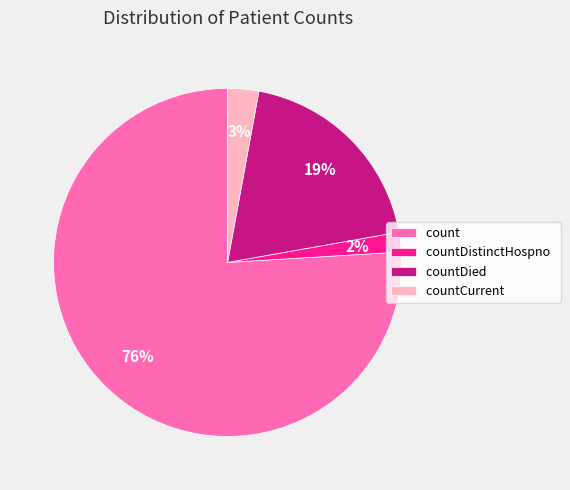

Rank the categories by value from lowest to highest.

countDistinctHospno, countCurrent, countDied, count